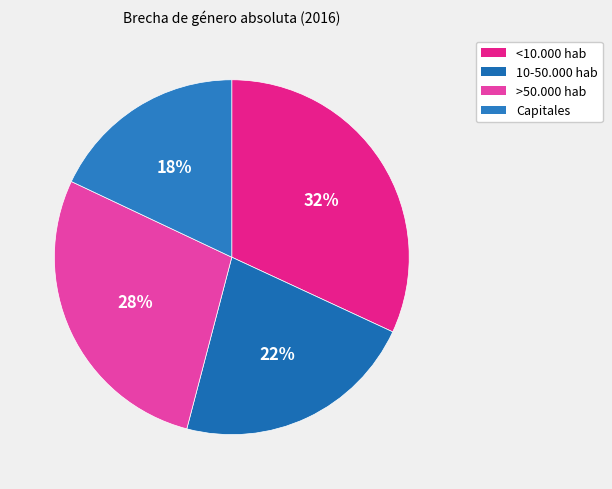

What percentage is the >50.000 hab slice, to the nearest percent?

28%